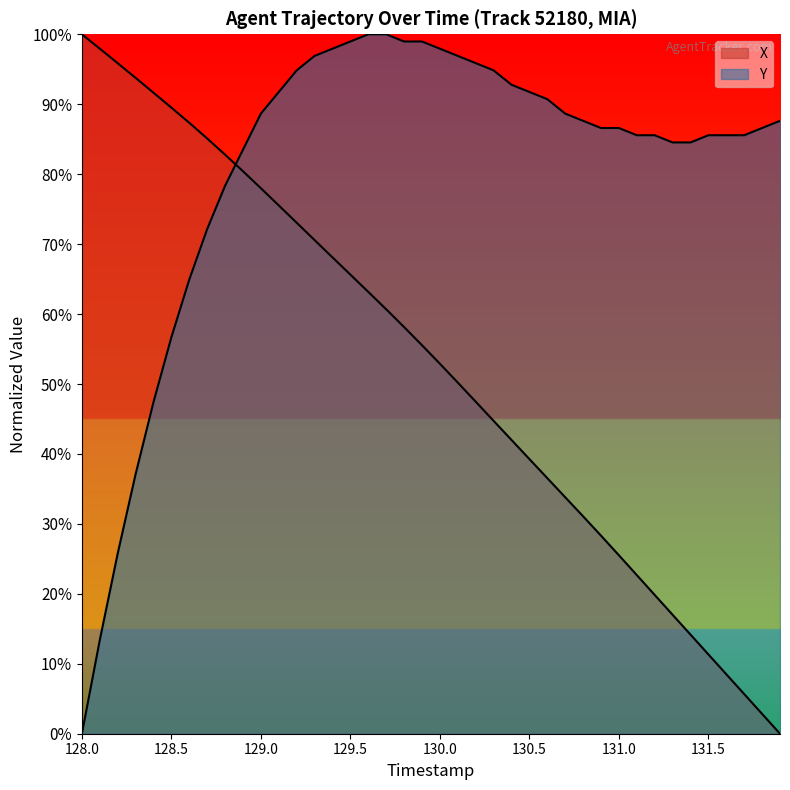

List the series in order of their overall mean, highest first.

Y, X